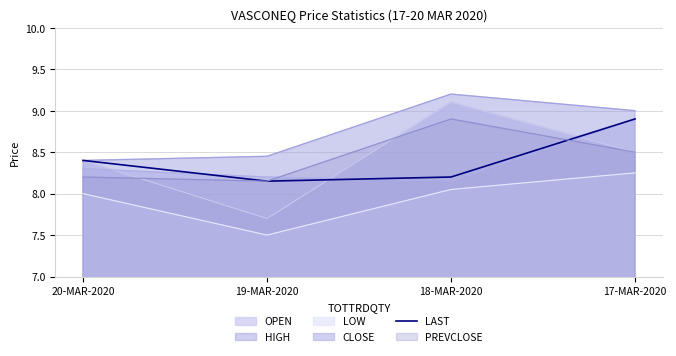

Rank the categories by value from lowest to highest.

19-MAR-2020, 18-MAR-2020, 20-MAR-2020, 17-MAR-2020